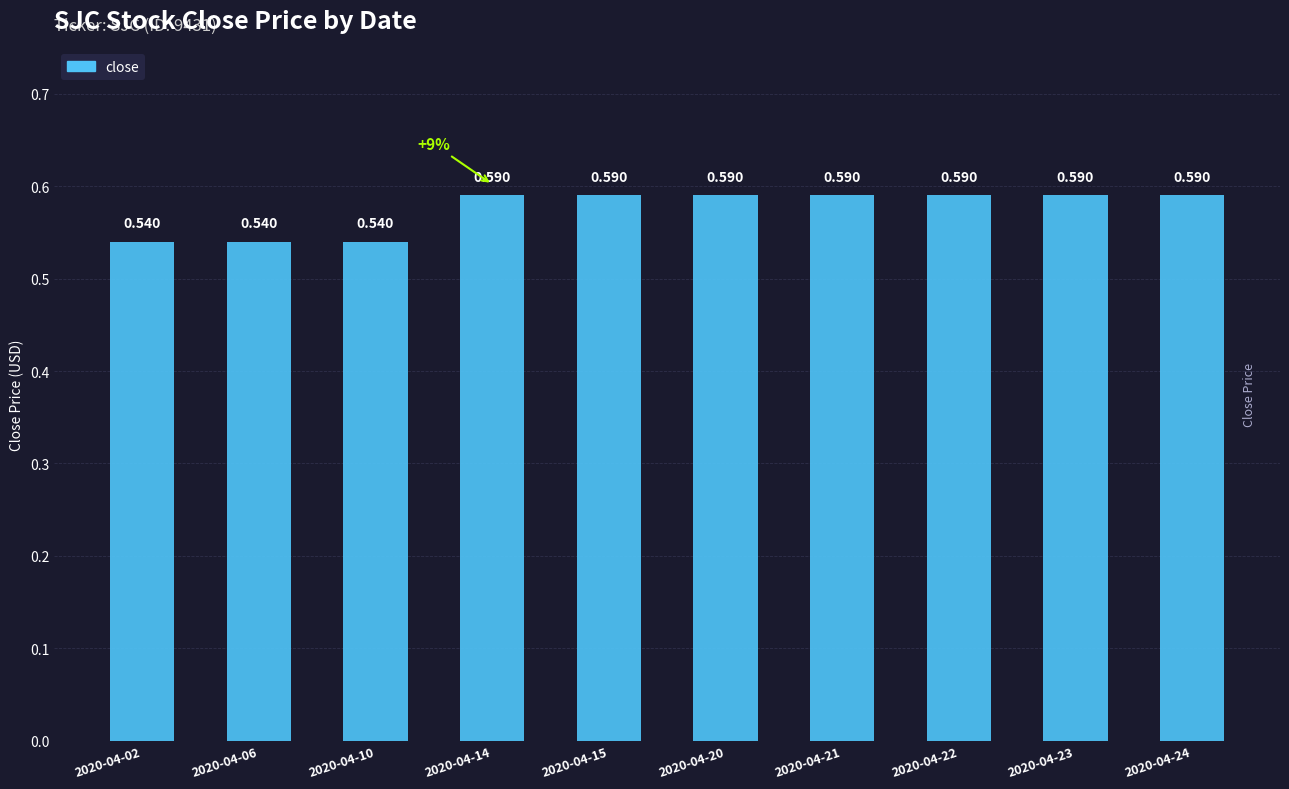

Count the values in the range 0 to 1.

10